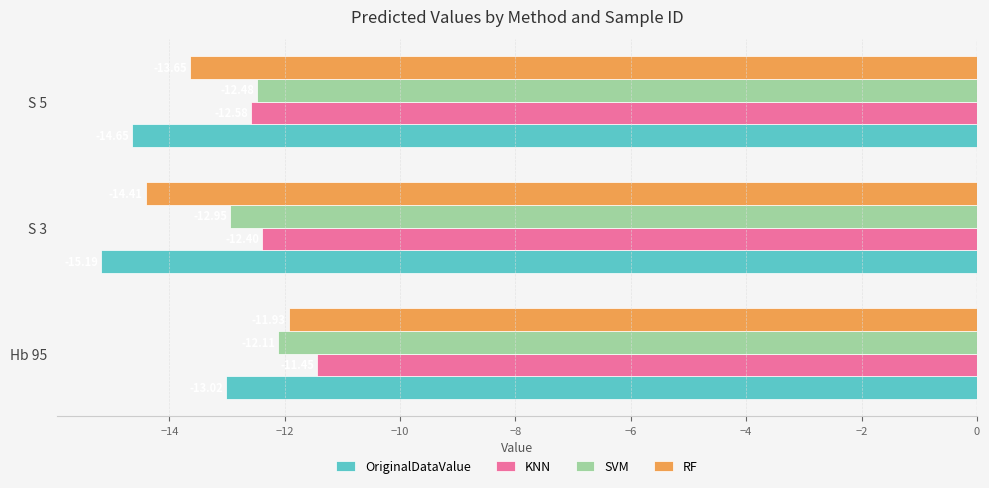

What is the difference between the maximum and minimum values in the OriginalDataValue series?

2.2